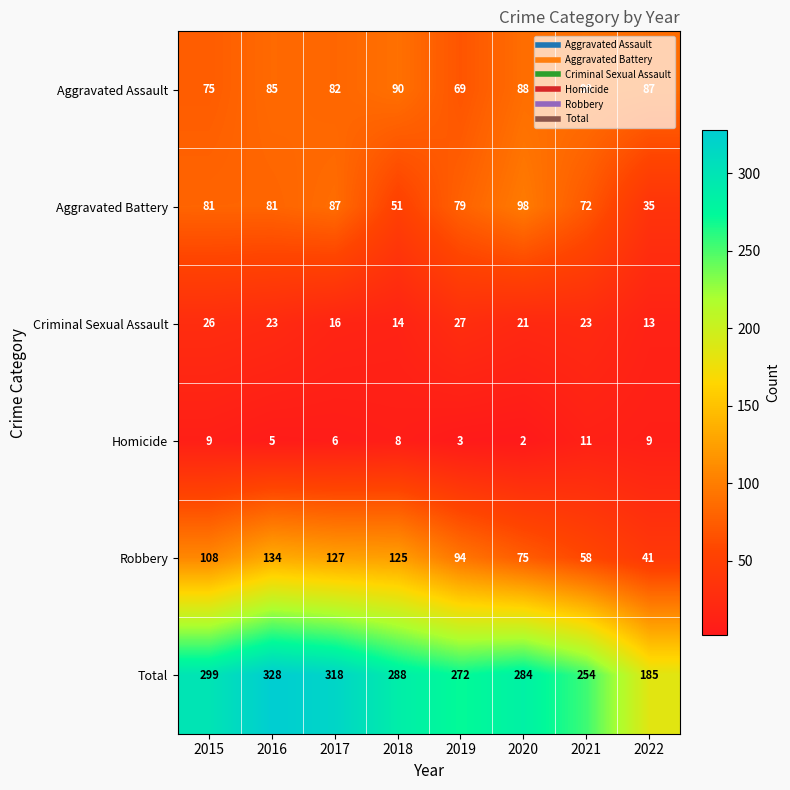

What is the difference between the second highest and second lowest values in the Robbery series?

69